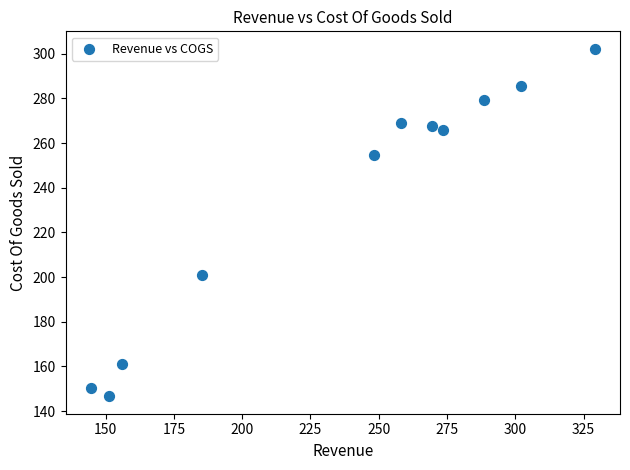

What is the range of X values (max minus min)?

184.5